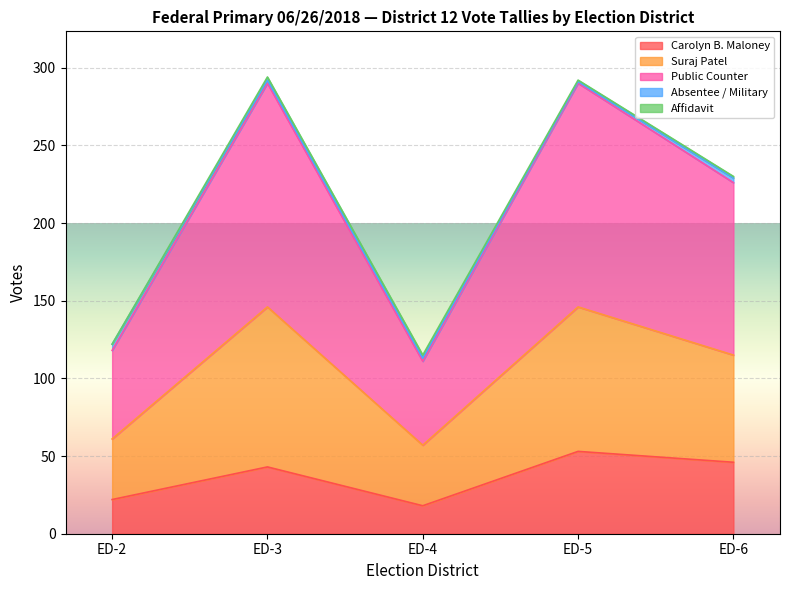

What is the lowest value of the Carolyn B. Maloney series?

18